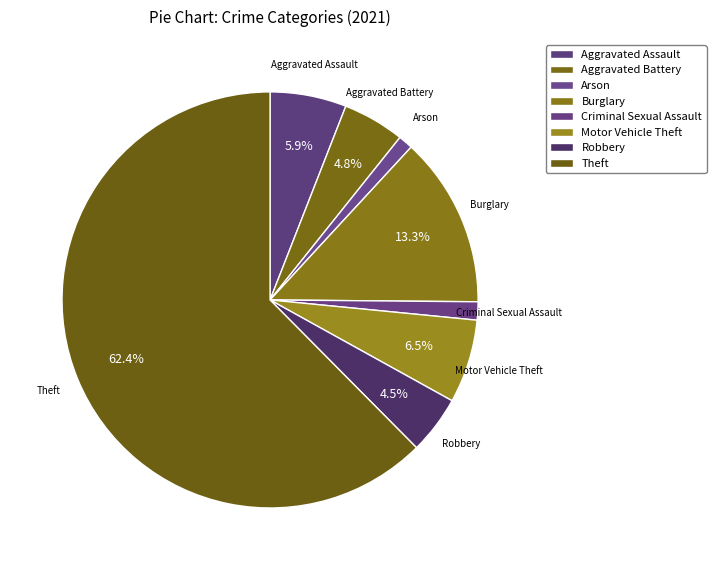

What is the ratio of the value at Aggravated Battery to the value at Motor Vehicle Theft?

0.7